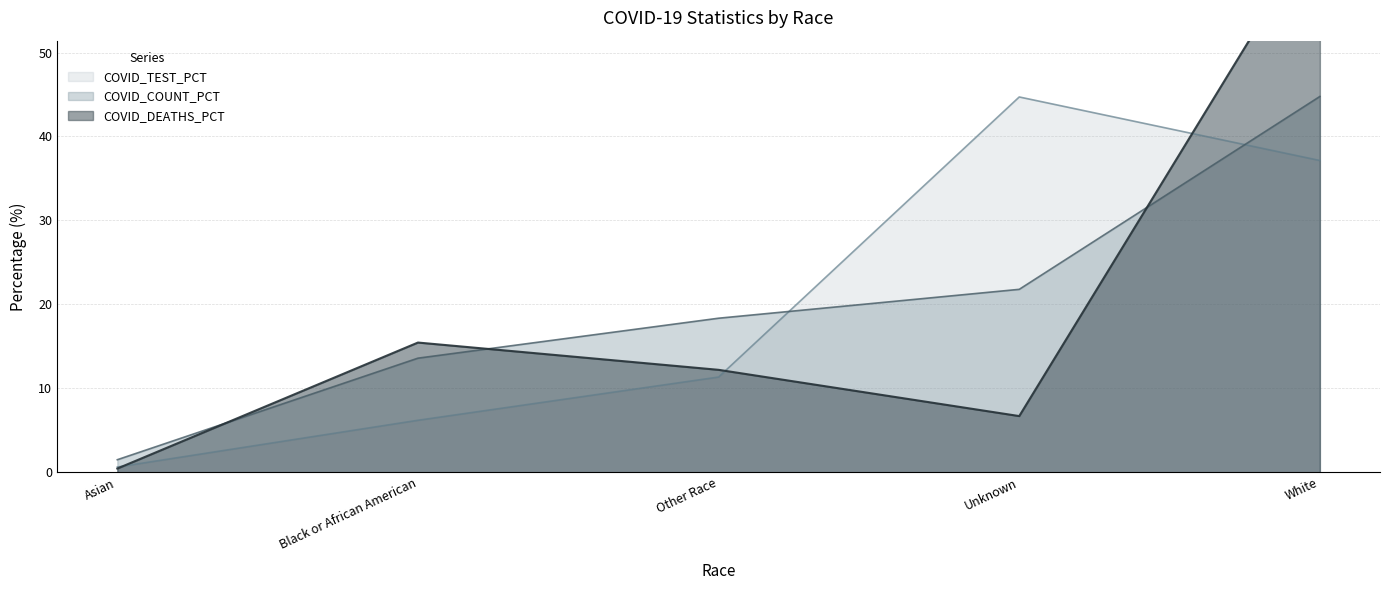

Which series has the largest total across all categories?

COVID_TEST_PCT